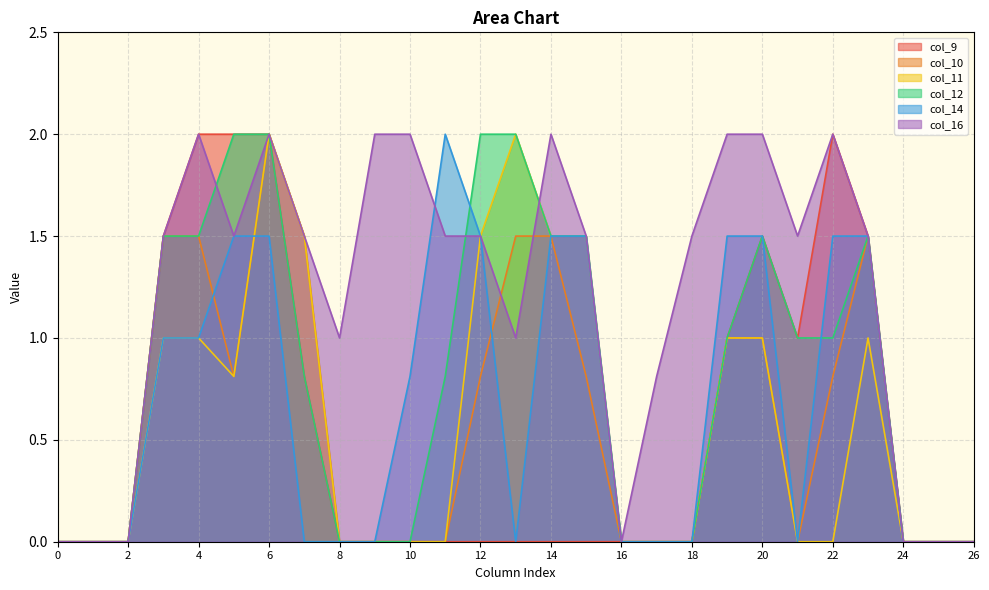

What is the total value across all series at 14?

8.0